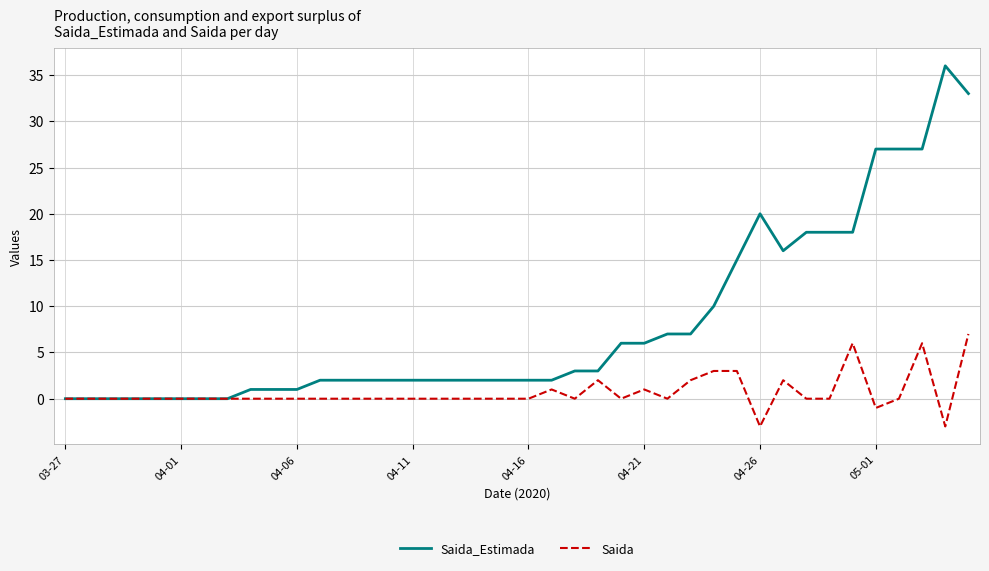

What is the average value of the Saida_Estimada series?

8